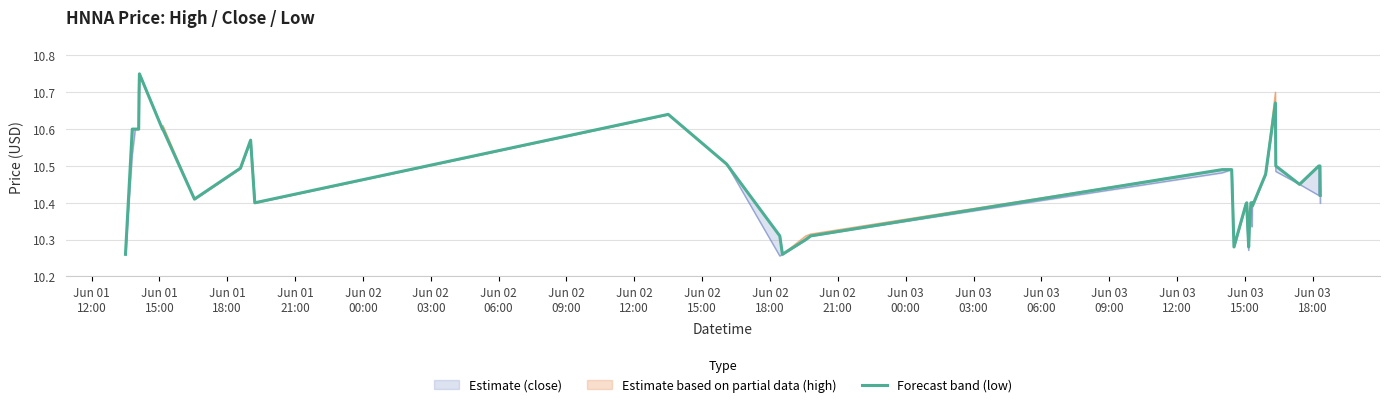

What is the difference between the second highest and second lowest values?

0.4